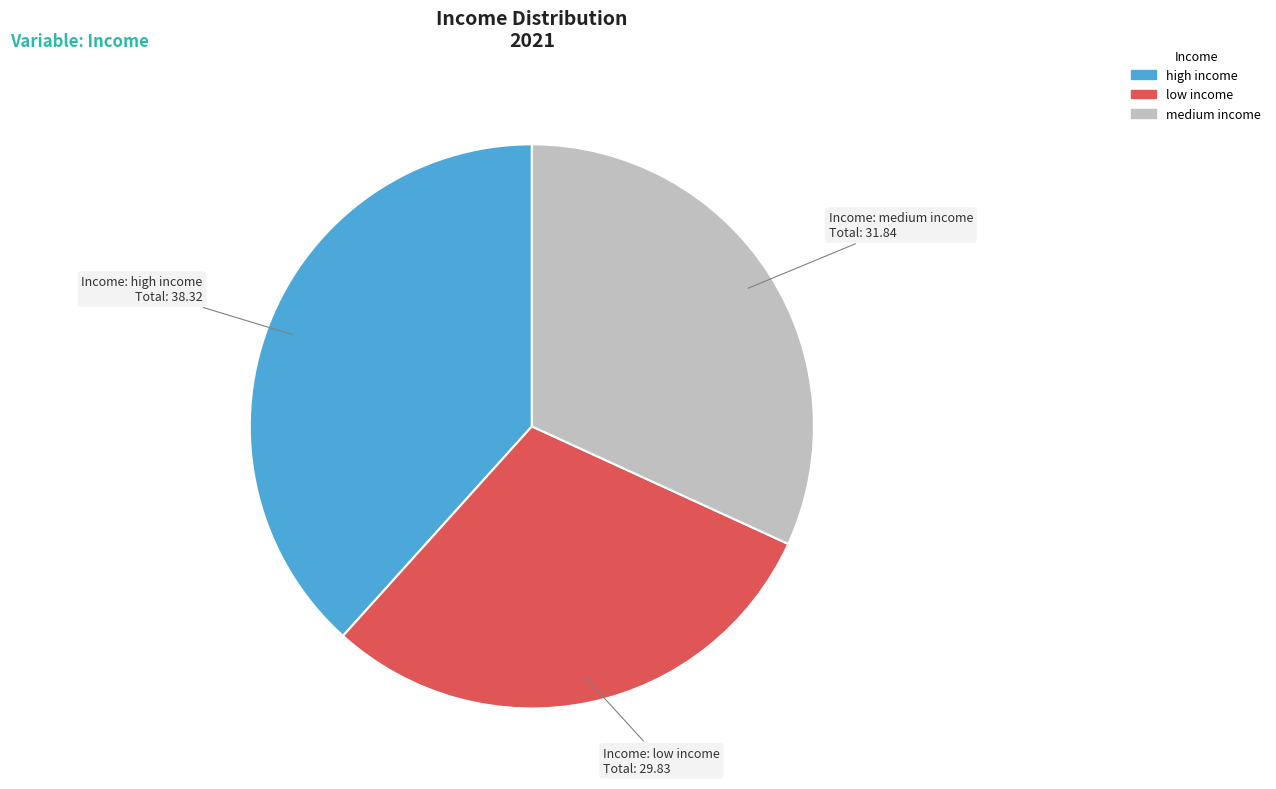

The medium income slice represents 32% of the pie. True or false?

True